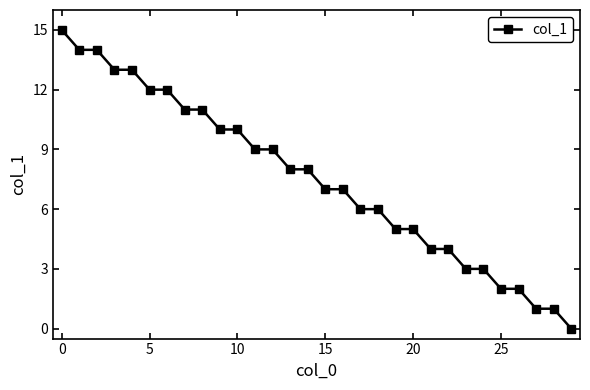

What is the greatest value displayed?

15